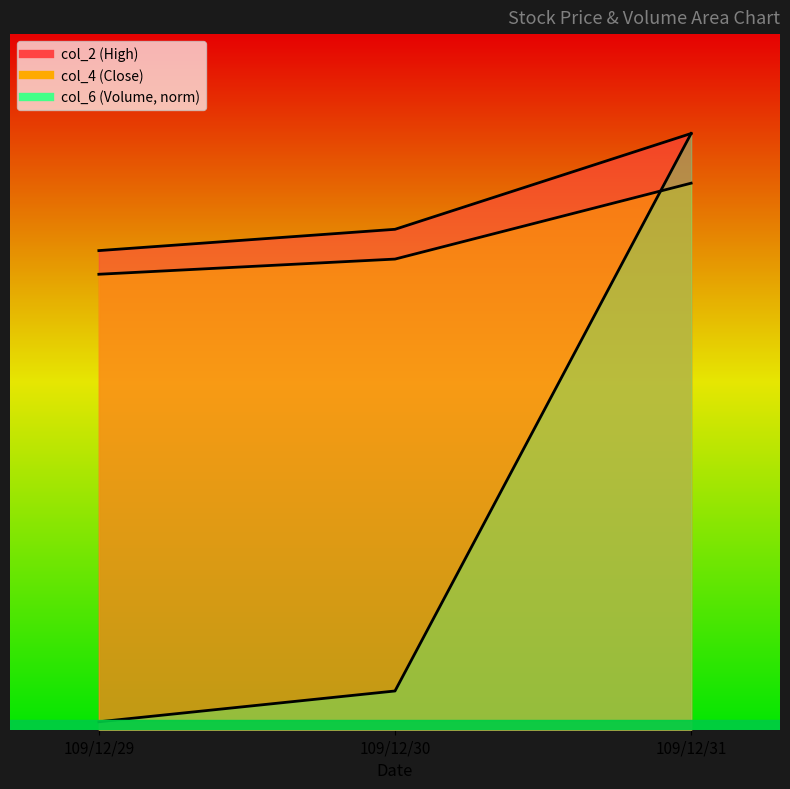

What is the total value across all series at 109/12/30?

2.0